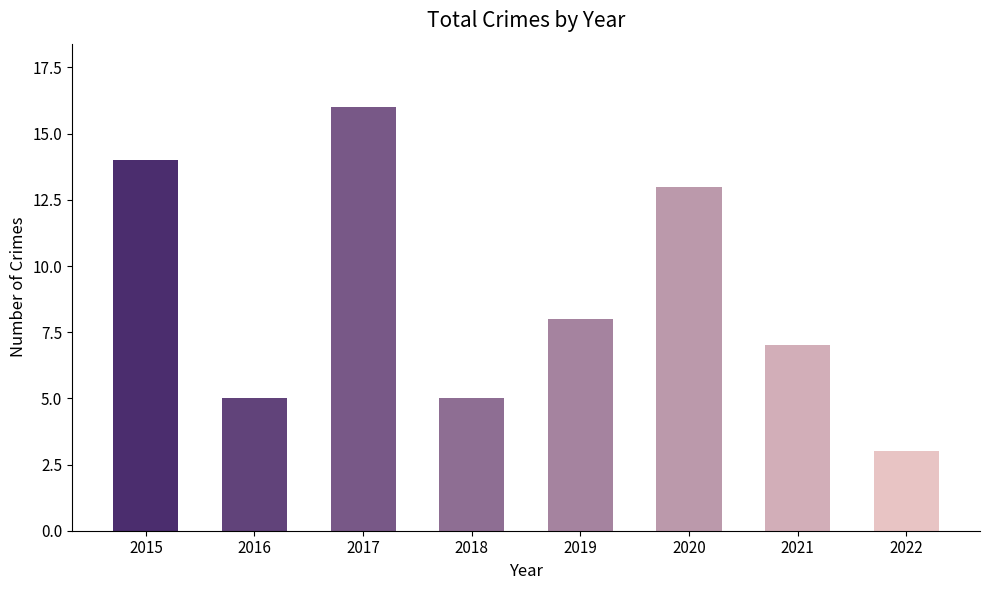

Reading left to right, list all the values displayed in this chart.

2015=14	2016=5	2017=16	2018=5	2019=8	2020=13	2021=7	2022=3